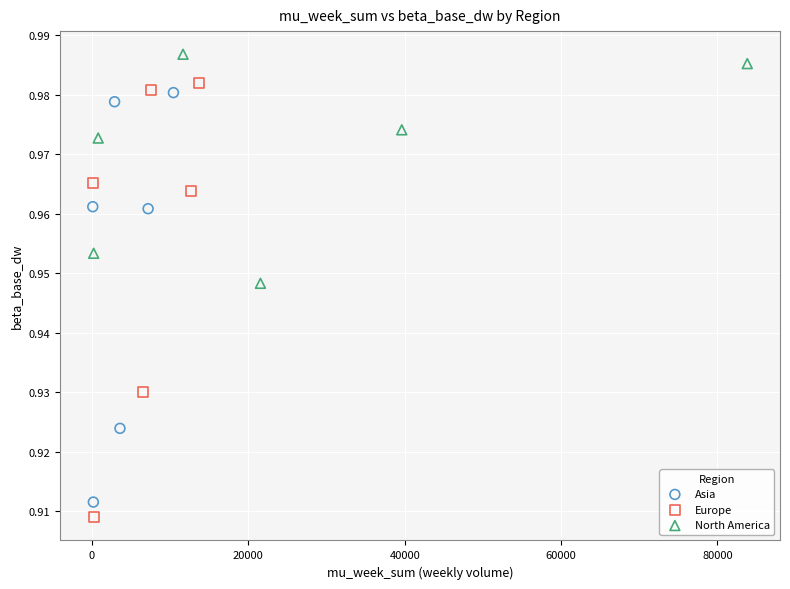

Which series reaches the maximum Y coordinate?

North America